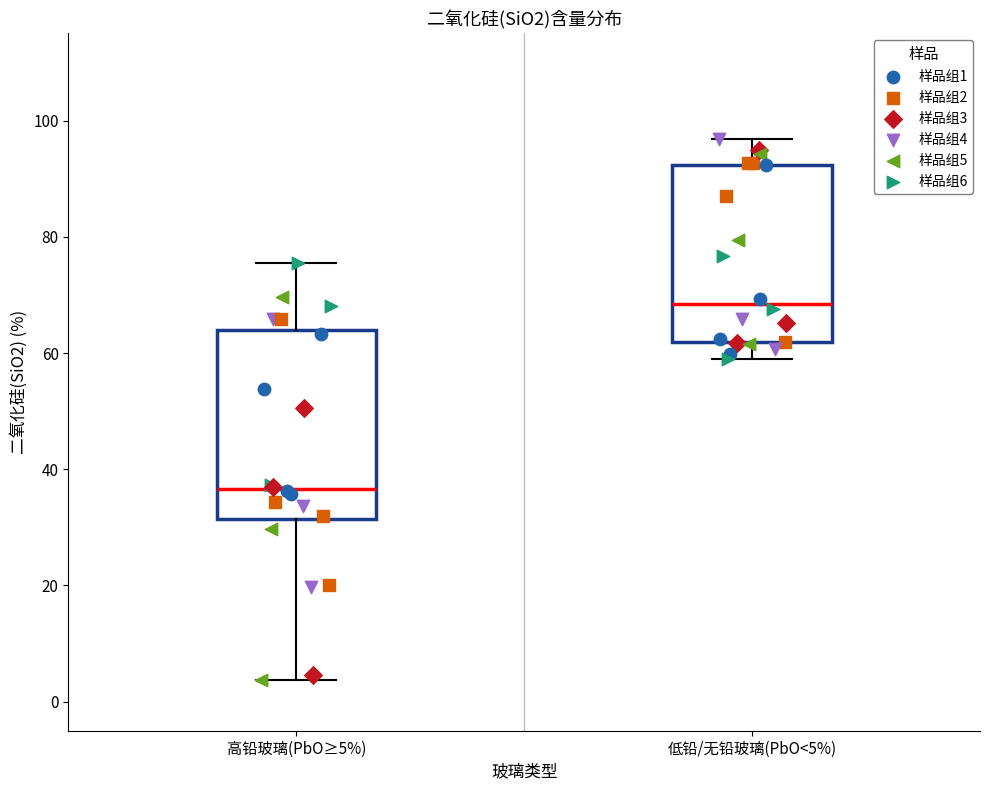

Which box's median line is the highest?

低铅/无铅玻璃(PbO<5%)